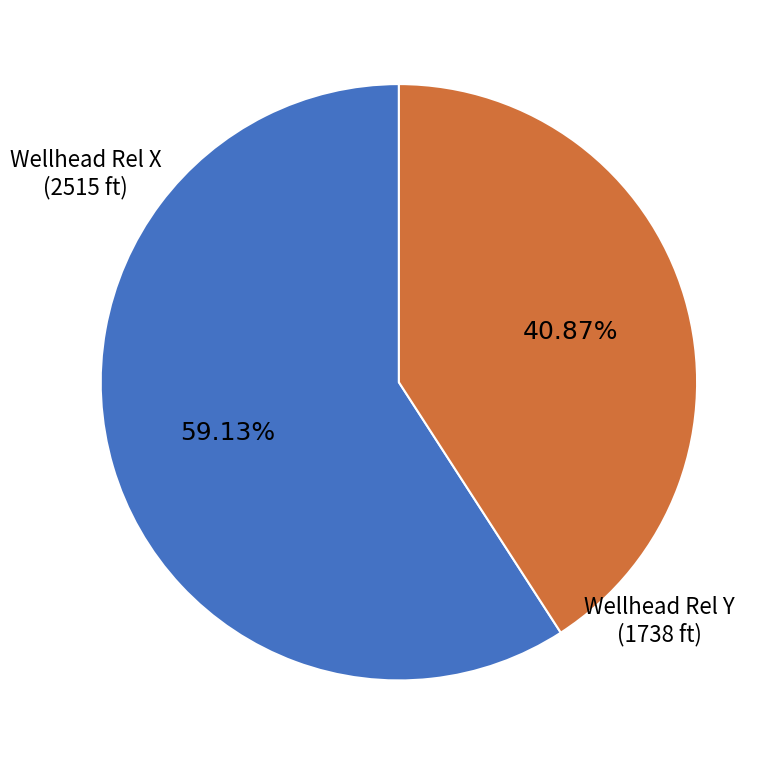

Is there any slice that represents more than half of the pie?

Yes